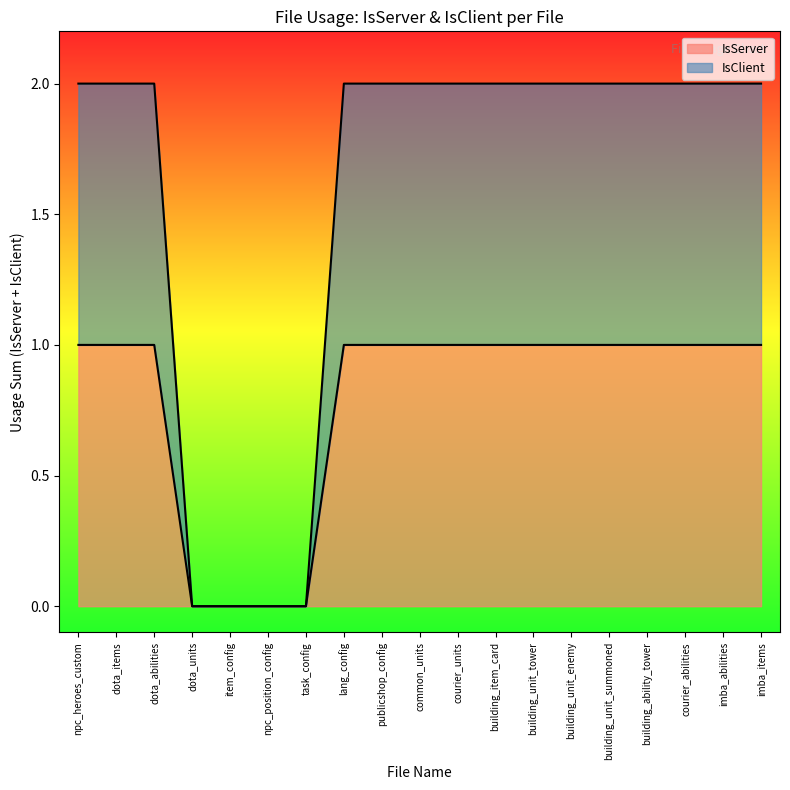

The value of IsServer at publicshop_config is 1. True or false?

True